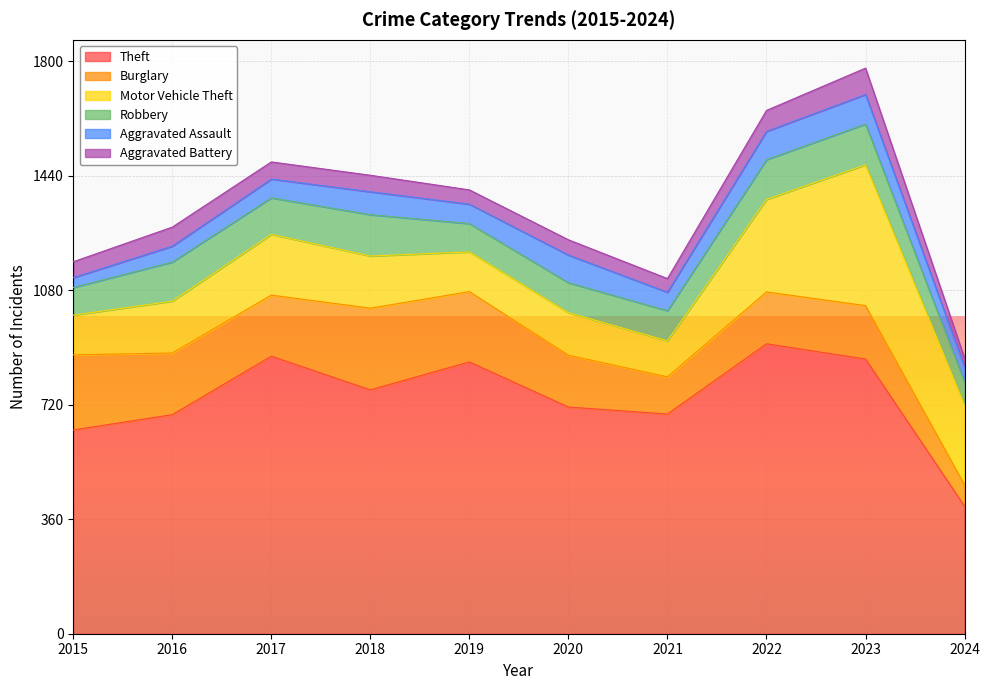

Between 2020 and 2022, which series saw the biggest shift?

Theft